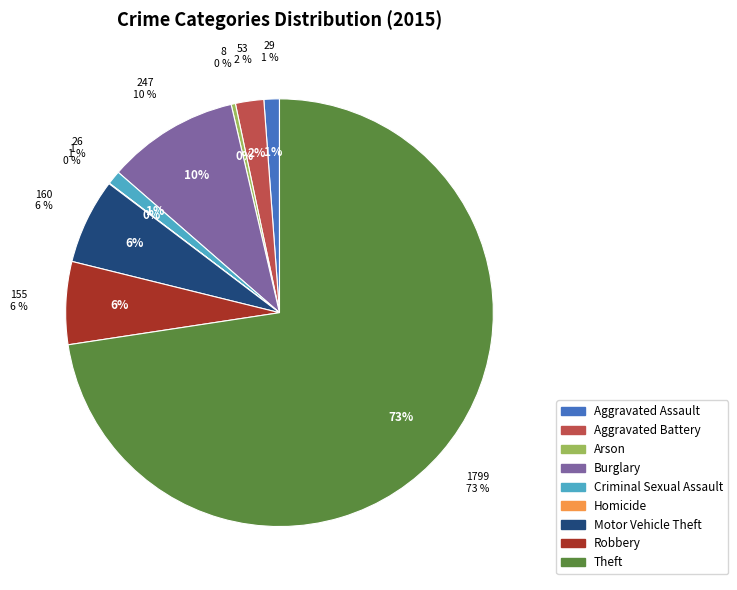

How many segments does this pie chart have?

9